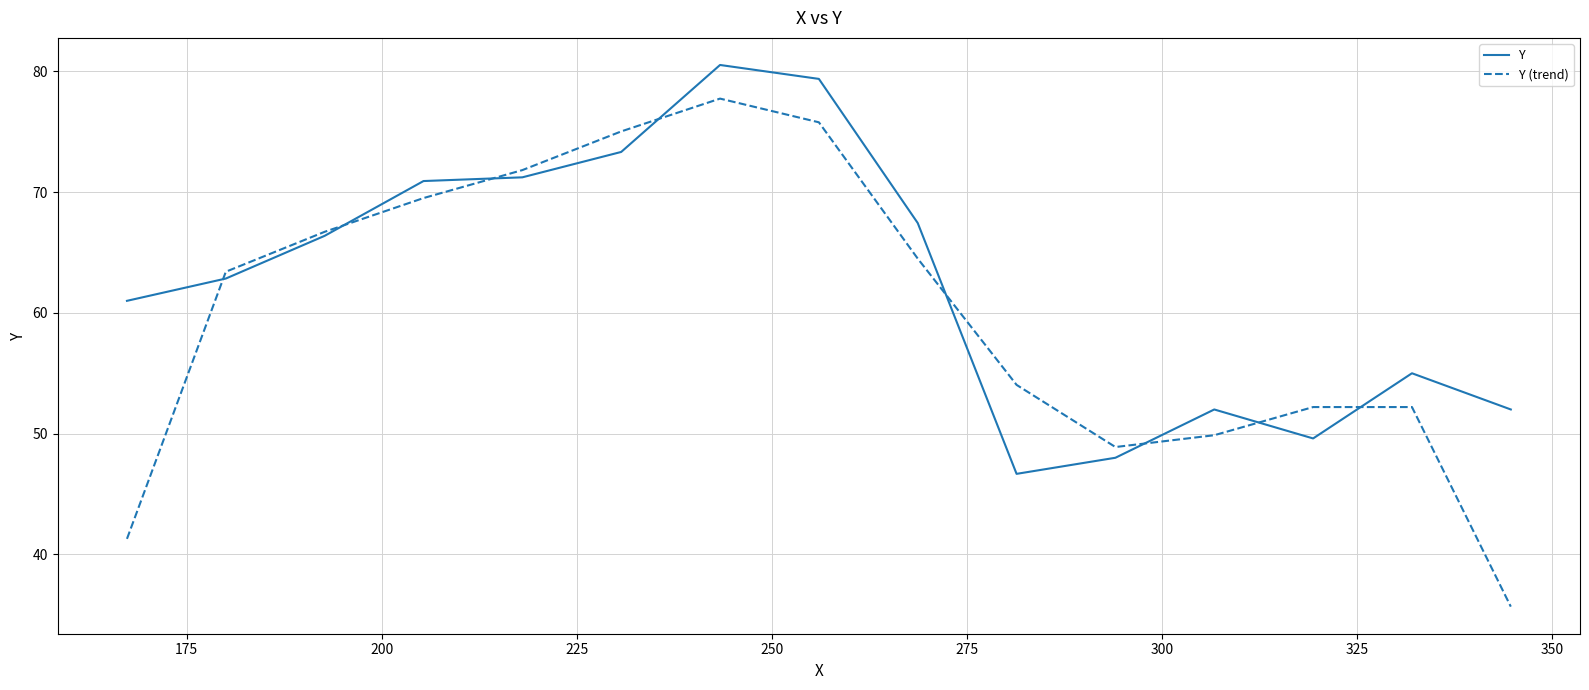

How many times do Y and Y (trend) cross each other?

8